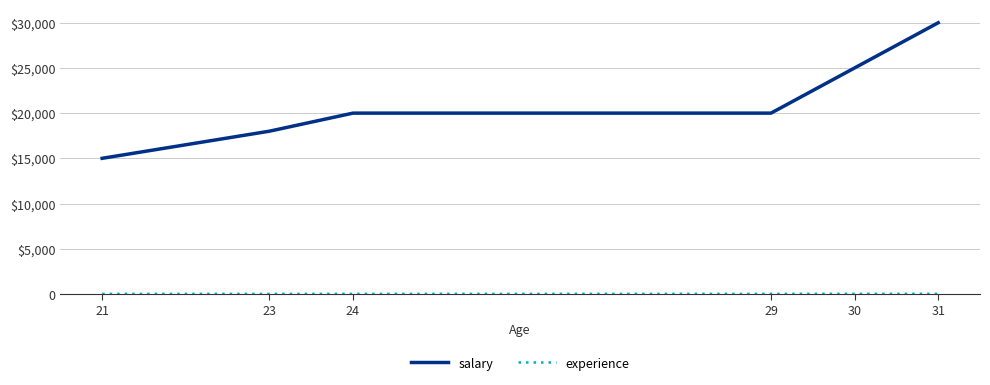

What is the value of the salary point at the 4th from the left?

20000